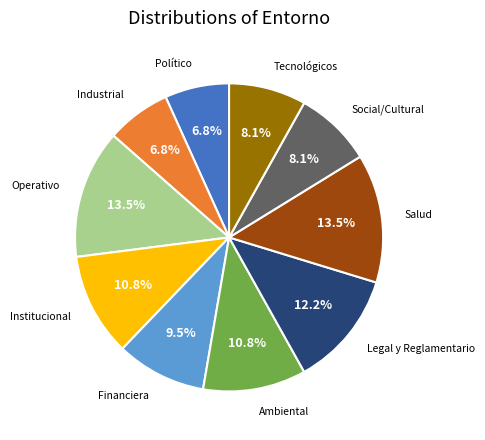

Is there a majority slice in this chart?

No